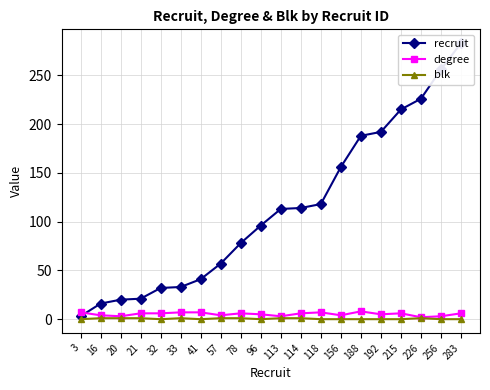

Reading right to left, extract all data points from this chart.

recruit: 283	256	226	215	192	188	156	118	114	113	96	78	57	41	33	32	21	20	16	3
degree: 6	3	2	6	5	8	4	7	6	3	5	6	4	7	7	6	6	3	4	7
blk: 0	0	1	0	0	0	0	0	1	1	0	1	1	0	1	0	1	1	1	0